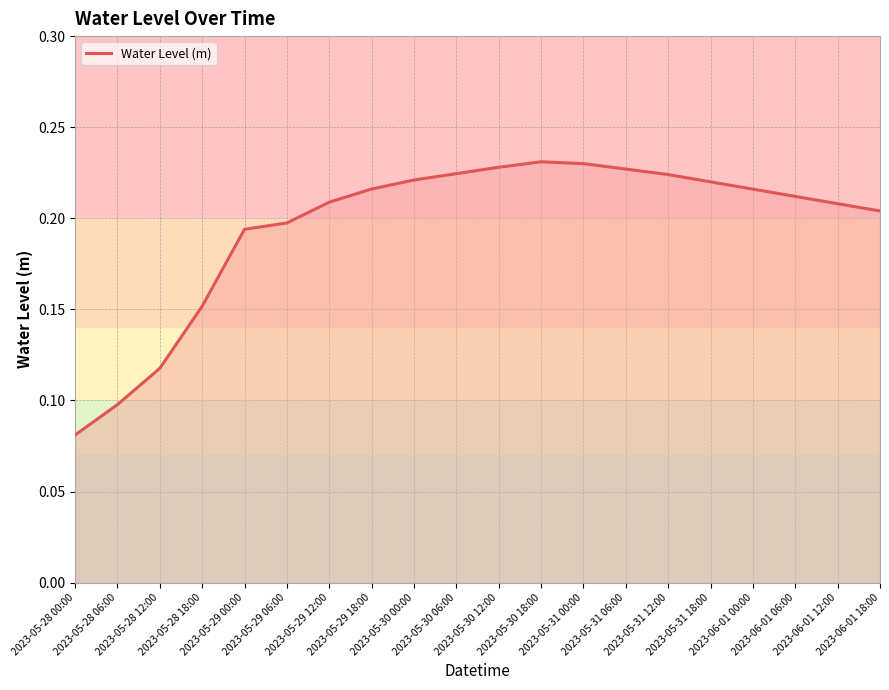

True or false: the data shows 0.4 at 2023-05-31 12:00.

False